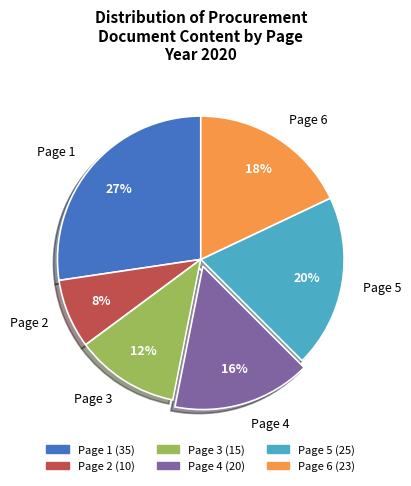

To the nearest percent, what portion does Page 1 represent?

27%